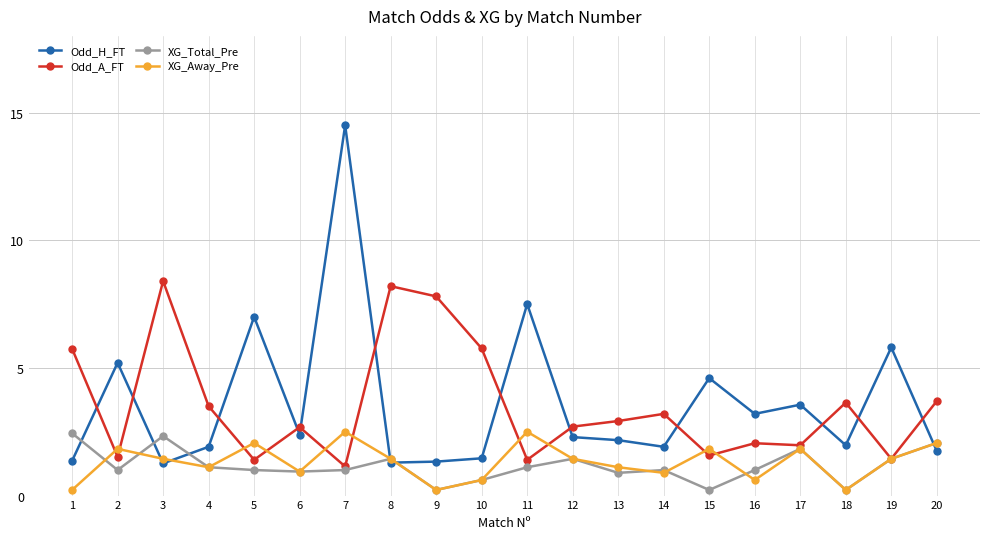

Read the XG_Away_Pre value at 5.

2.1